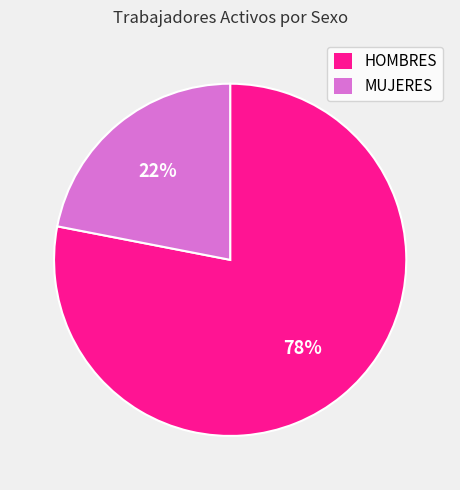

Is it true that MUJERES is 22% of the pie?

True